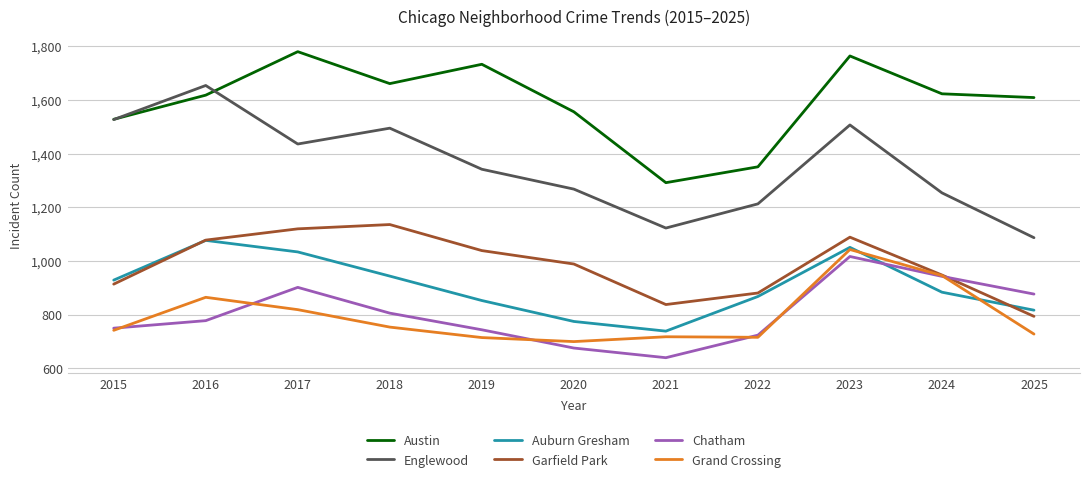

At which category does Grand Crossing reach its first local peak?

2016